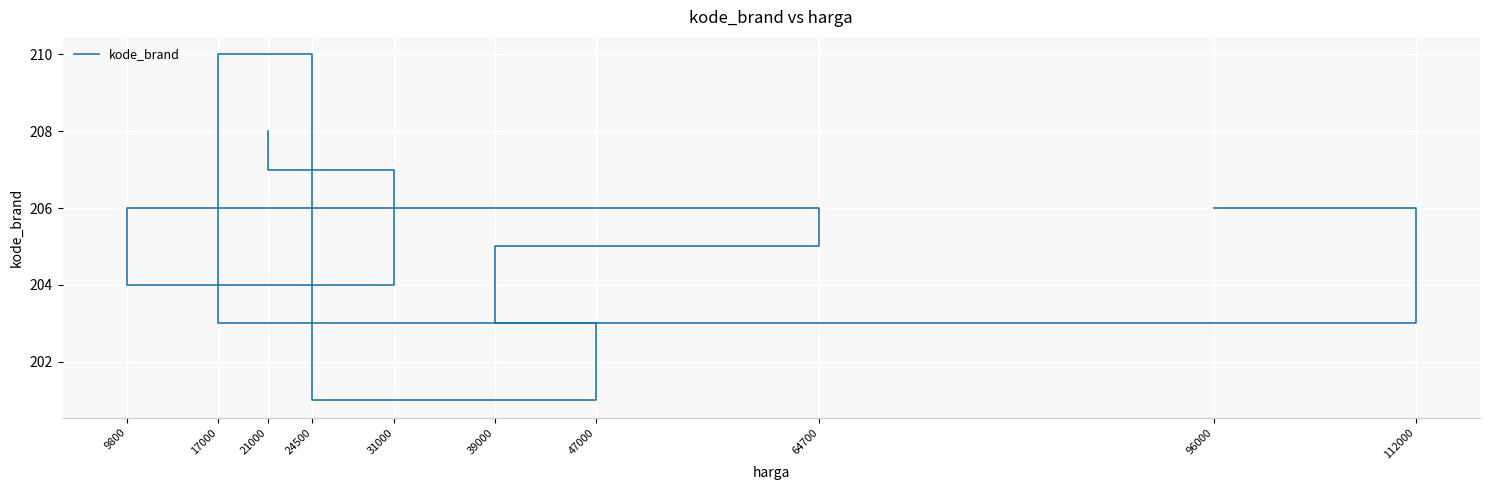

What is the ratio of the value at 24500 to the value at 21000?

1.0